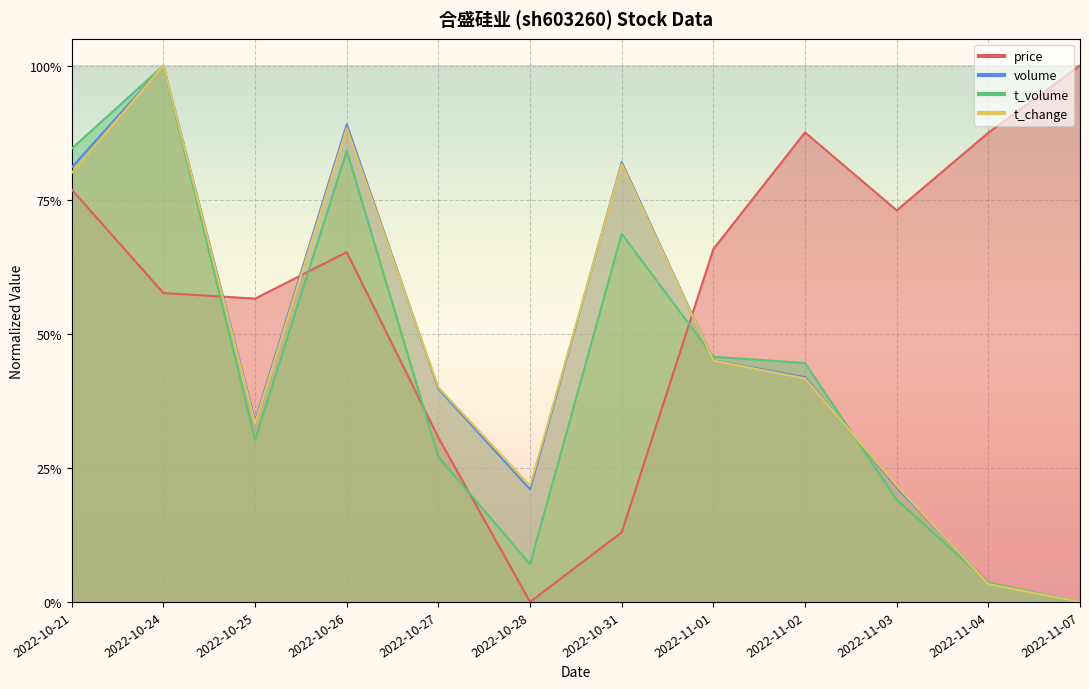

The volume series shows 0.7 at 2022-11-01. True or false?

False